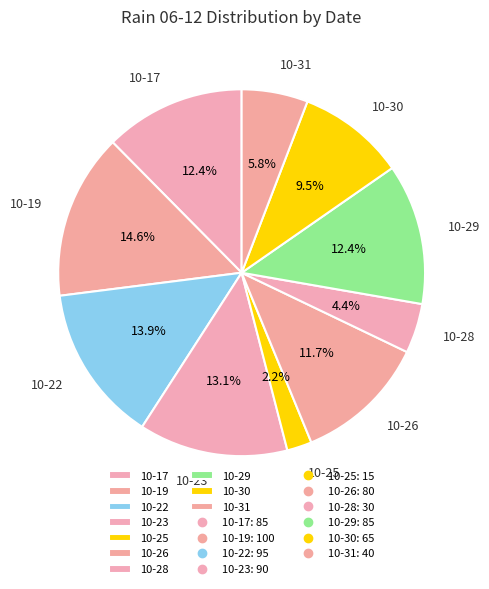

Combined, what portion of the pie is 10-17 and 10-25?

14.6%